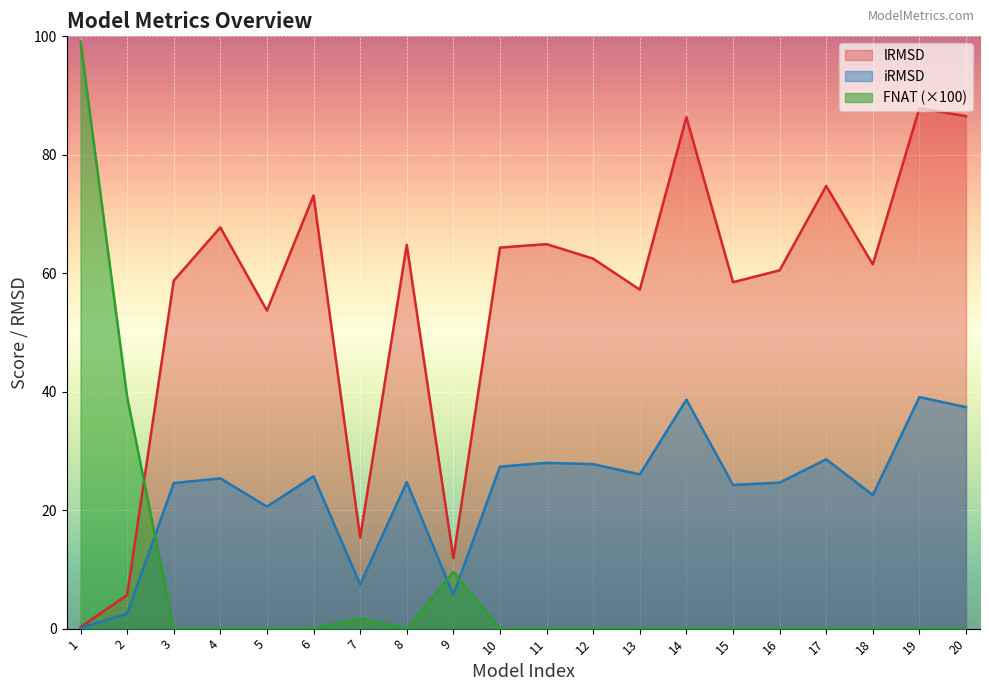

What is the highest value of the iRMSD series?

39.1